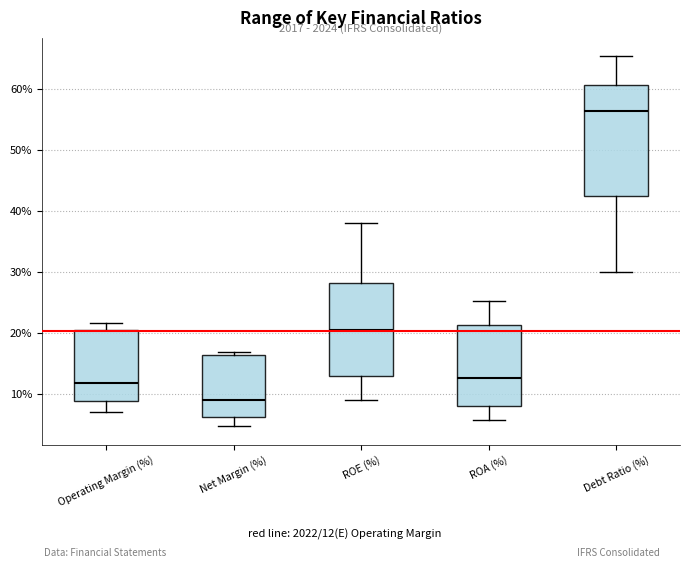

Which box is the tallest, from its lower edge to its upper edge?

Debt Ratio (%)